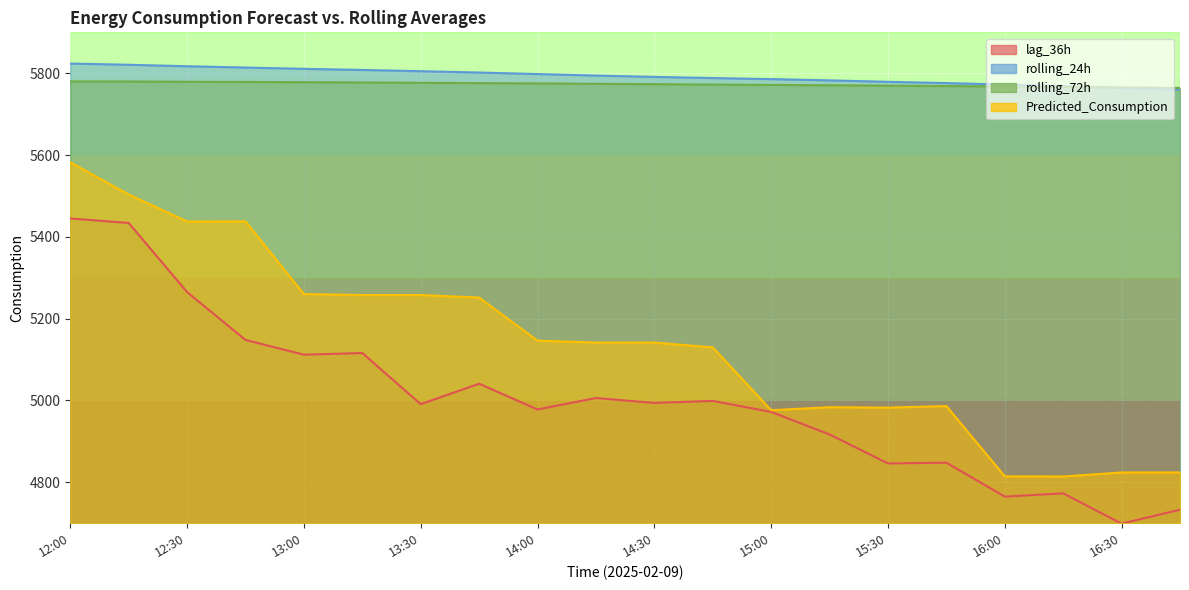

What is the difference between the highest and lowest values at 14:45?

789.2